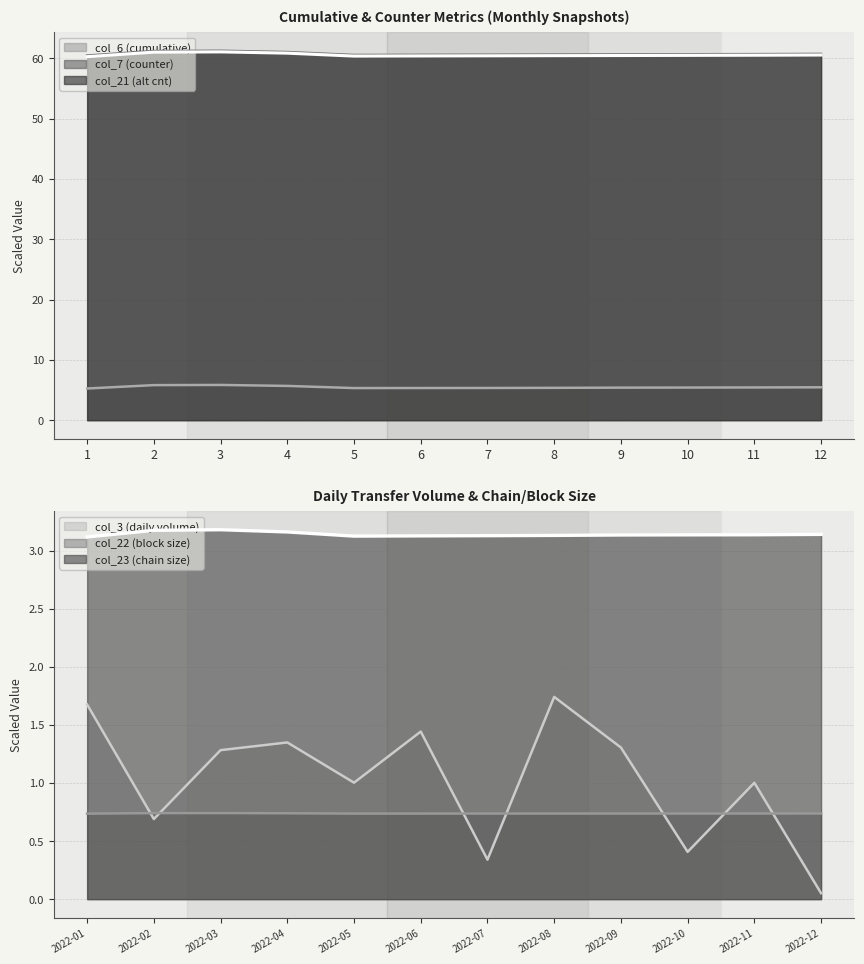

At which label is col_6 closest to 5?

1